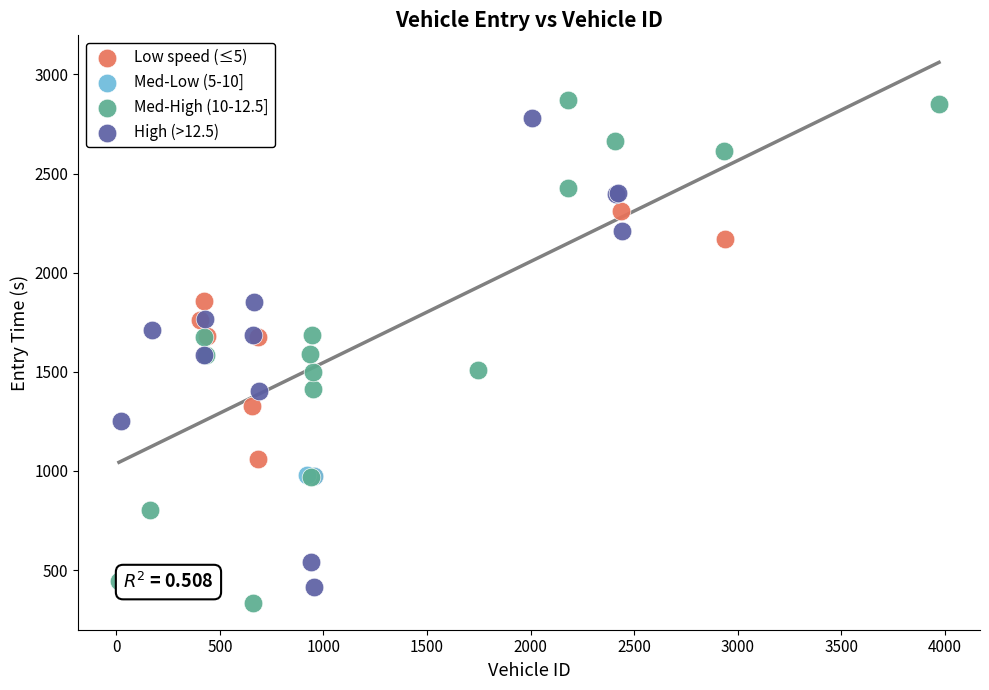

What are all the series names shown in the legend?

Low speed (≤5), Med-Low (5-10], Med-High (10-12.5], High (>12.5)